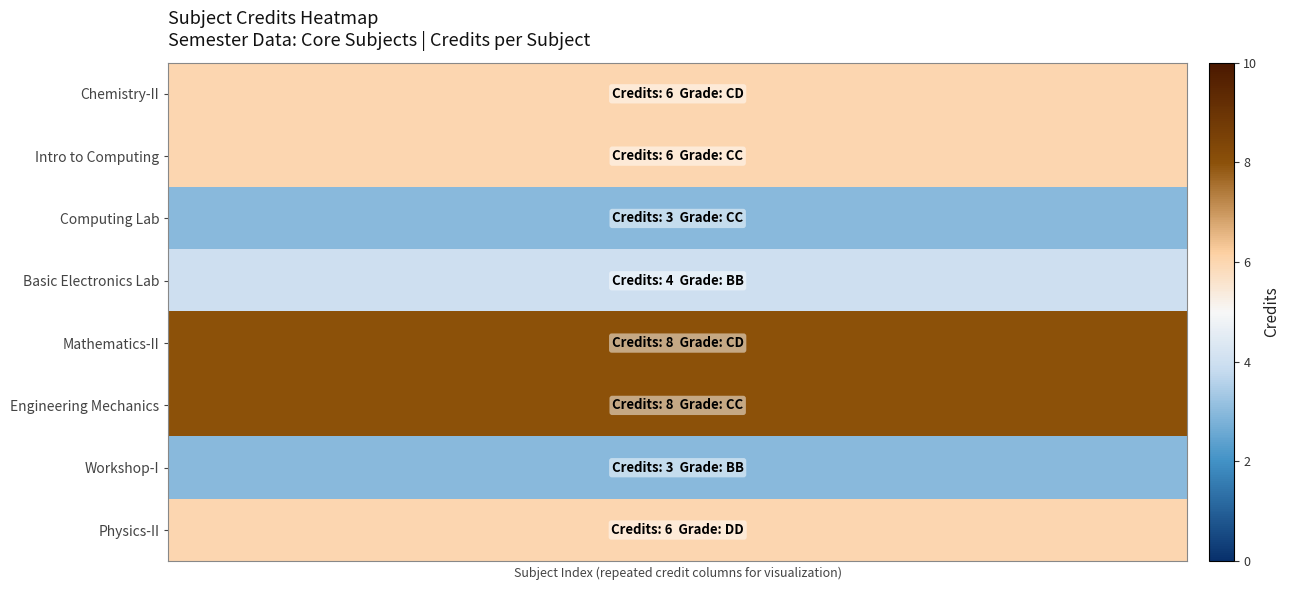

Reading left to right, transcribe all the data shown in this chart.

Chemistry-II: 6	6	6	6	6	6	6	6	6	6	6	6
Intro to Computing: 6	6	6	6	6	6	6	6	6	6	6	6
Computing Lab: 3	3	3	3	3	3	3	3	3	3	3	3
Basic Electronics Lab: 4	4	4	4	4	4	4	4	4	4	4	4
Mathematics-II: 8	8	8	8	8	8	8	8	8	8	8	8
Engineering Mechanics: 8	8	8	8	8	8	8	8	8	8	8	8
Workshop-I: 3	3	3	3	3	3	3	3	3	3	3	3
Physics-II: 6	6	6	6	6	6	6	6	6	6	6	6